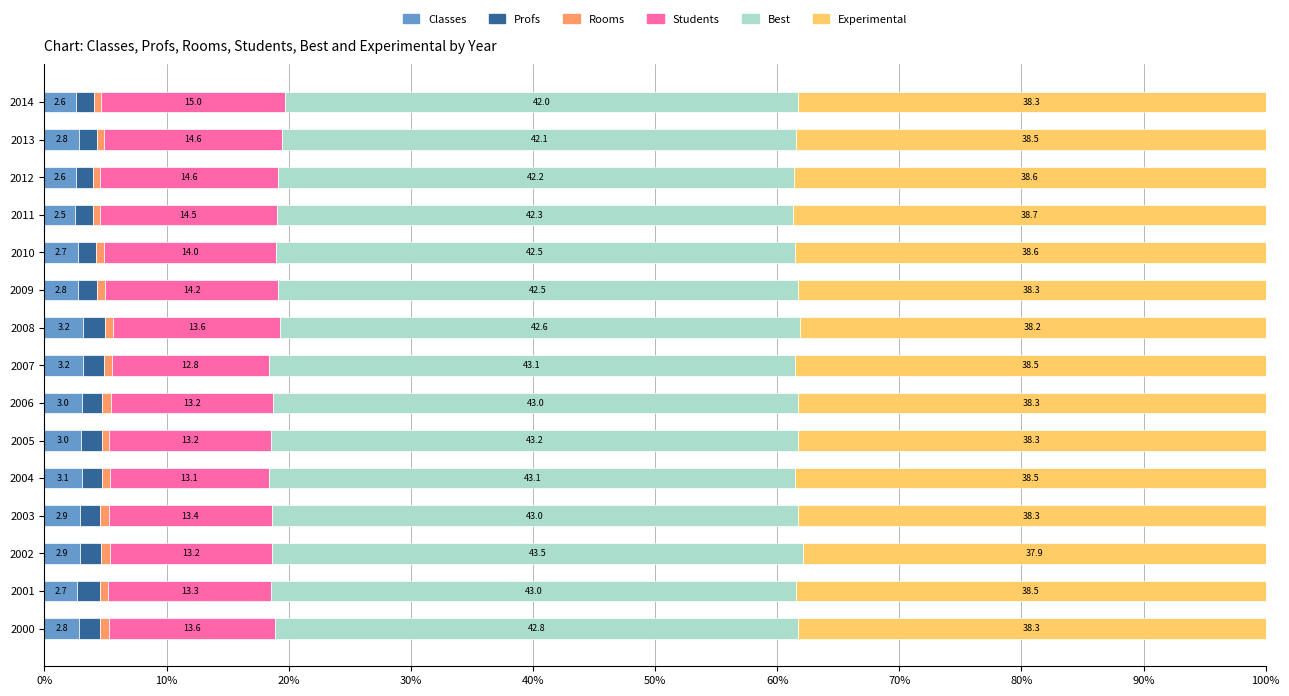

Which category has the highest value in the Classes series?

2008